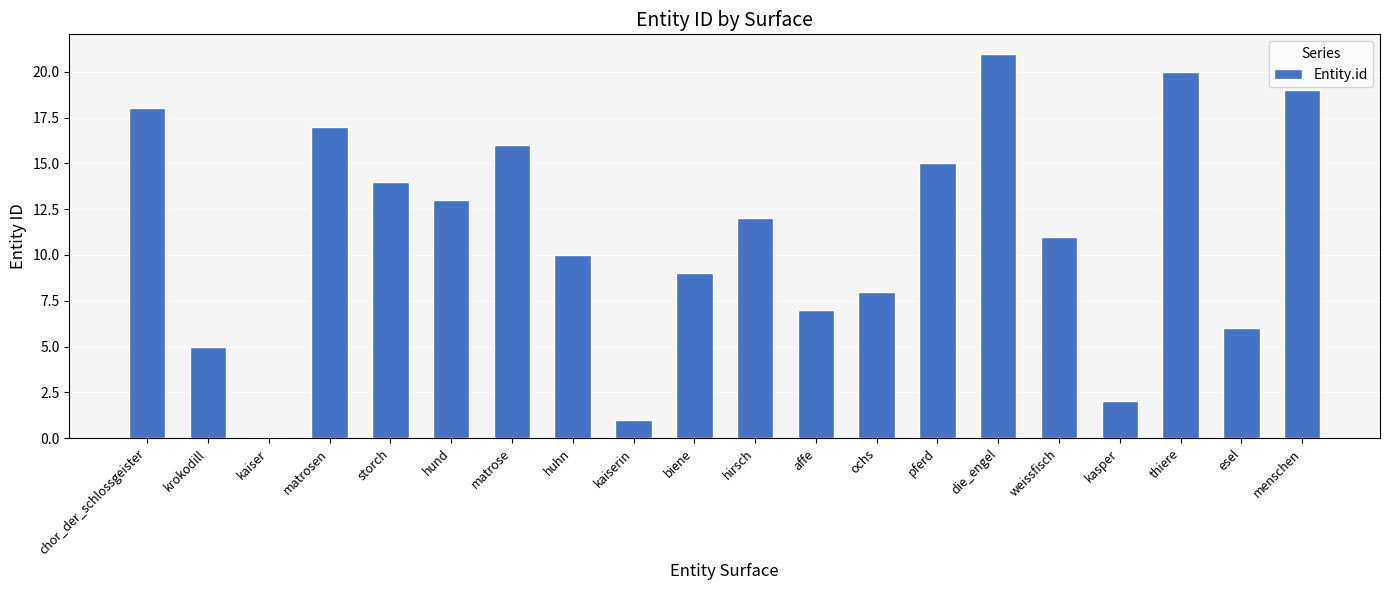

Are the bars horizontal?

No